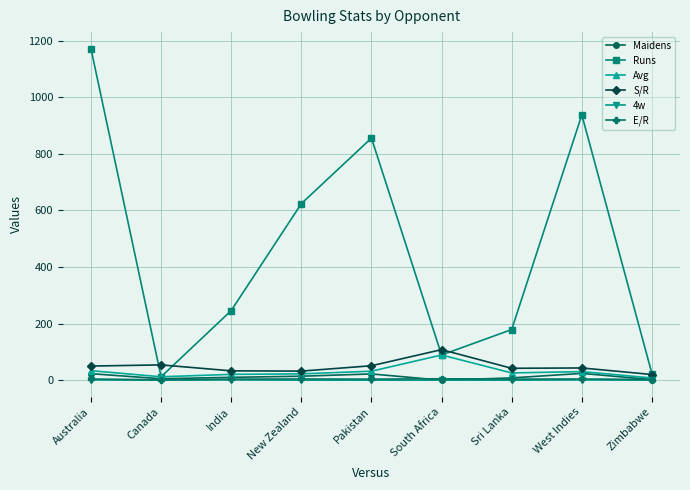

Which series has the largest total across all categories?

Runs